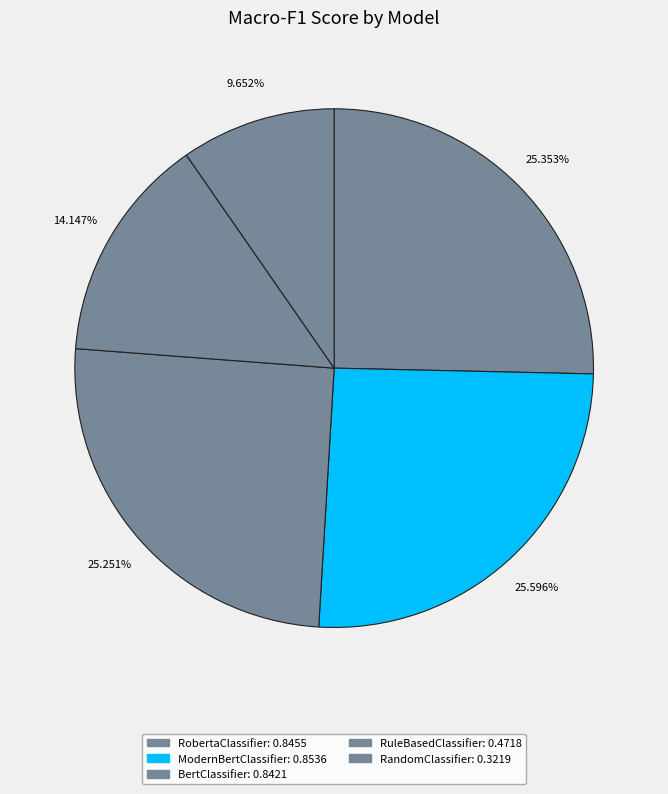

What is the total percentage of RandomClassifier and ModernBertClassifier?

35.2%